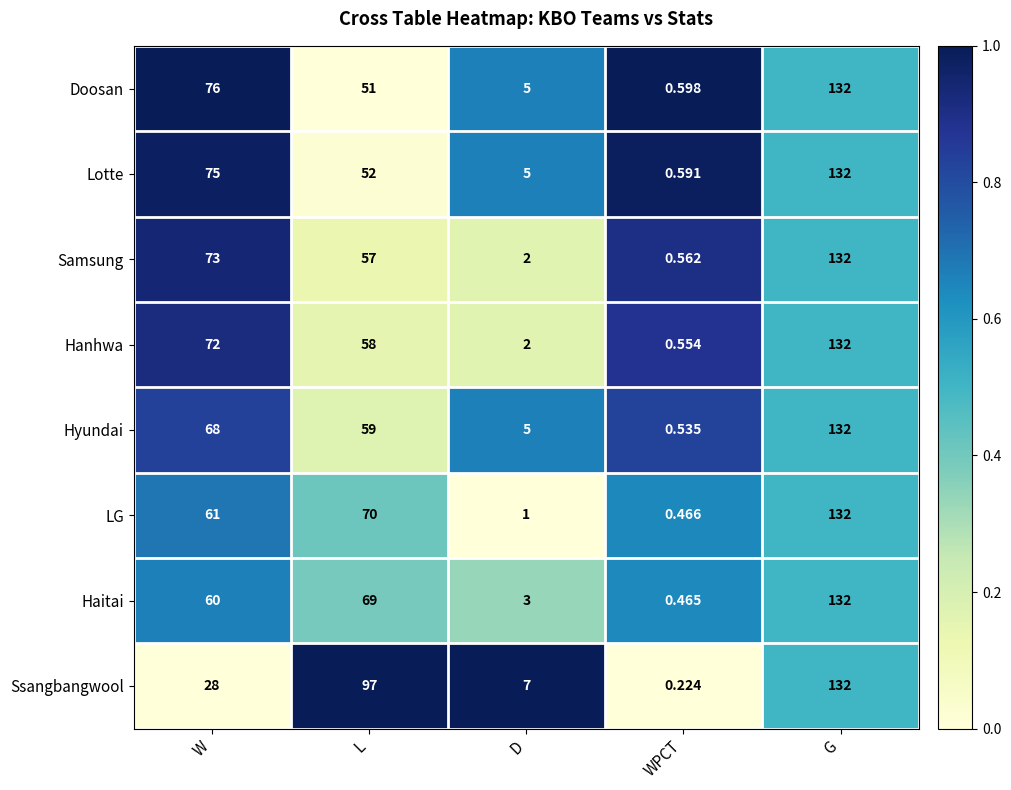

Which label corresponds to the largest value in the chart?

G